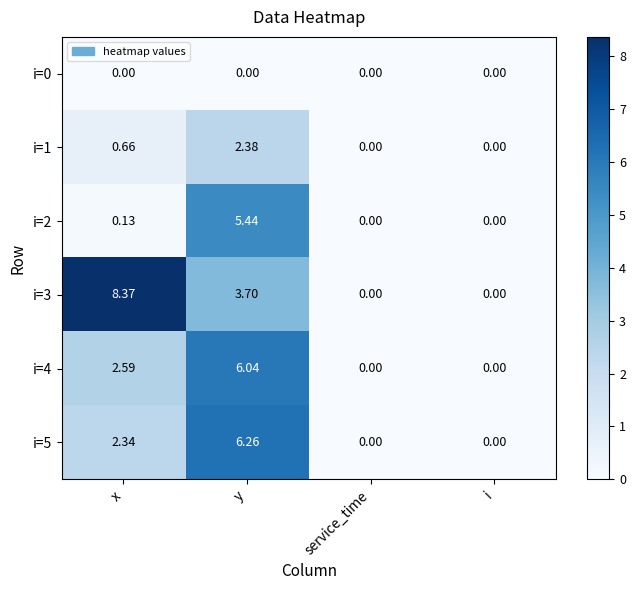

Where does the i=5 series first go above 2?

x